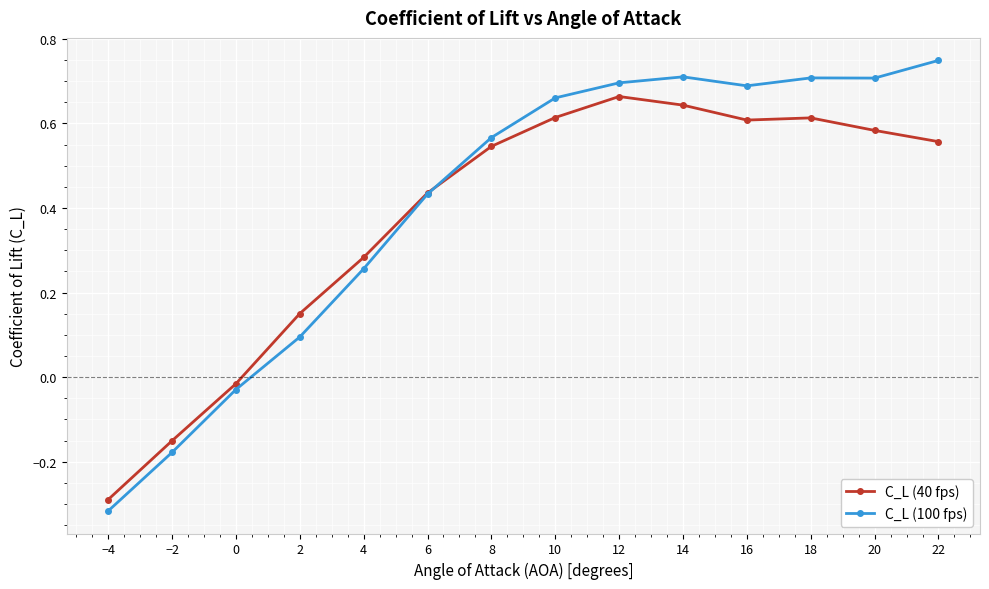

Which series ends up on top after the final intersection of C_L (100 fps) and C_L (40 fps)?

C_L (100 fps)